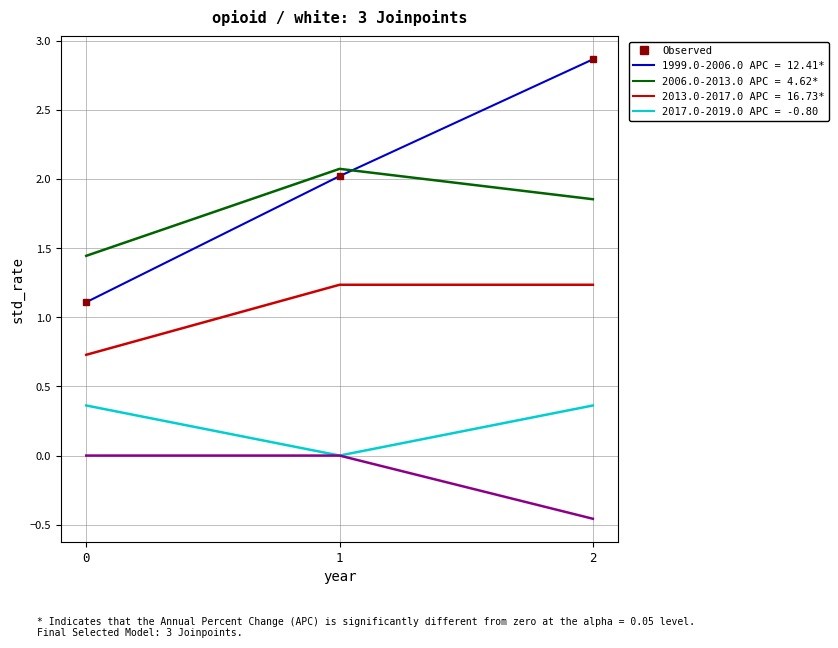

Is the value of Observed at 2 greater than the value of 1999.0-2006.0 APC = 12.41* at 2?

Yes